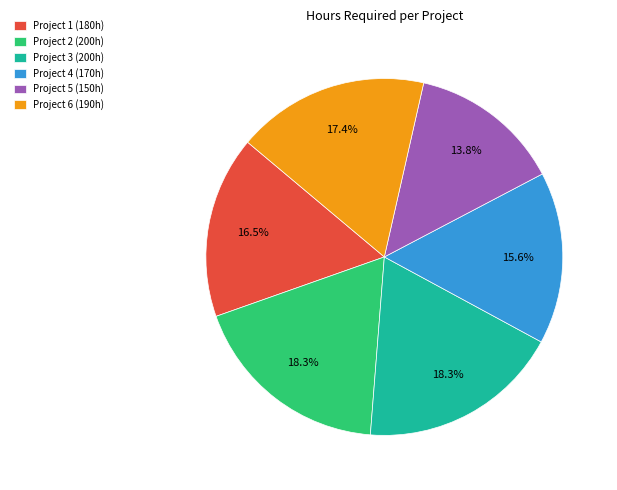

To the nearest percent, what is the combined percentage of Project 3 and Project 4?

34%